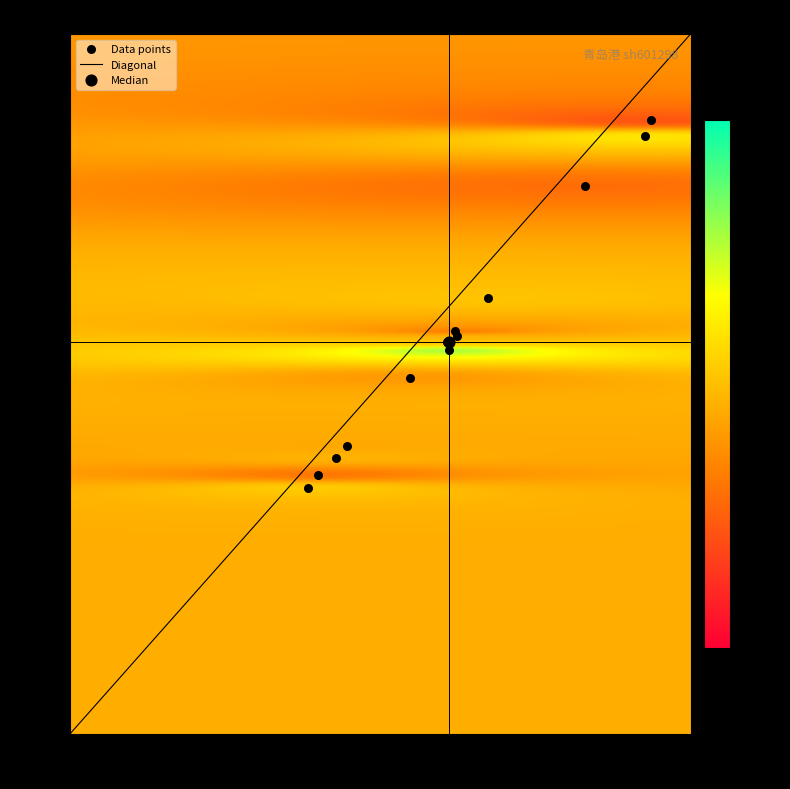

What is the difference between the maximum and minimum values in the price series?

0.2